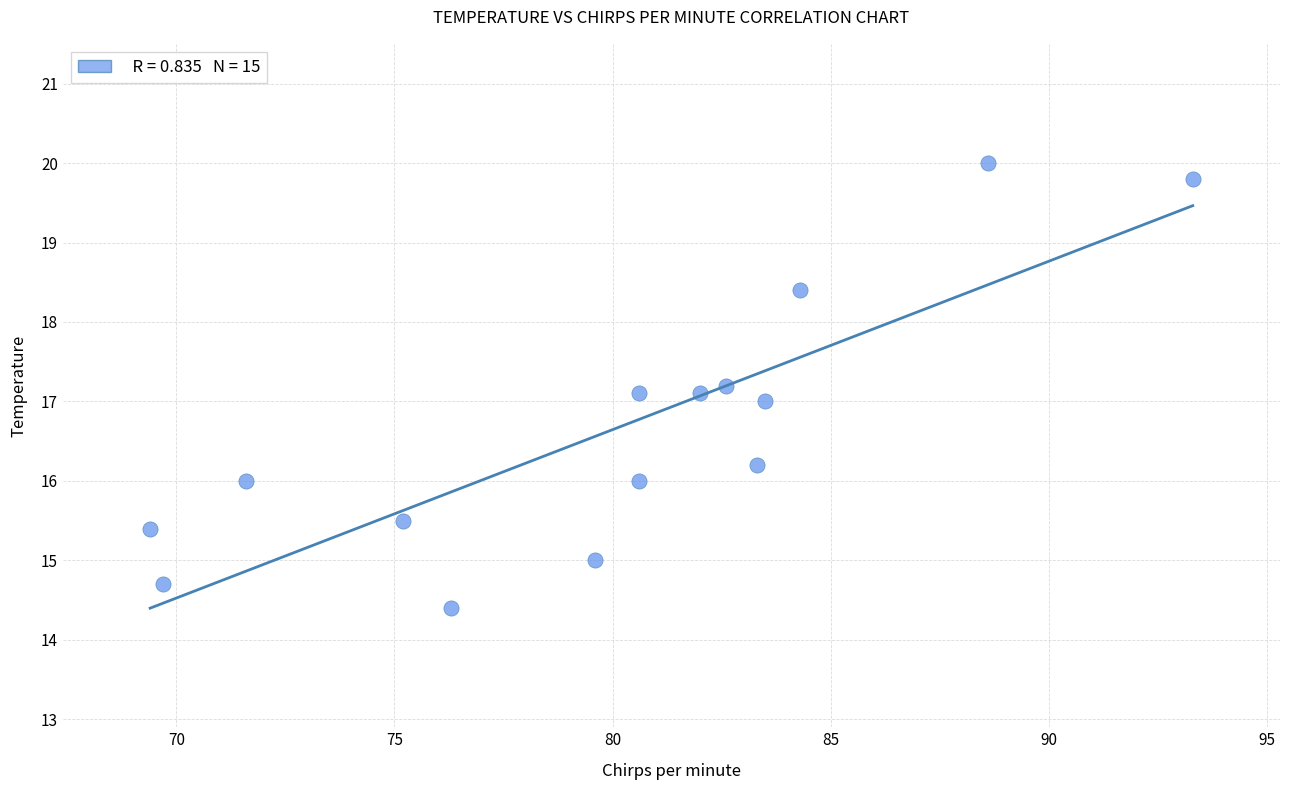

What is the range of X values (max minus min)?

23.9